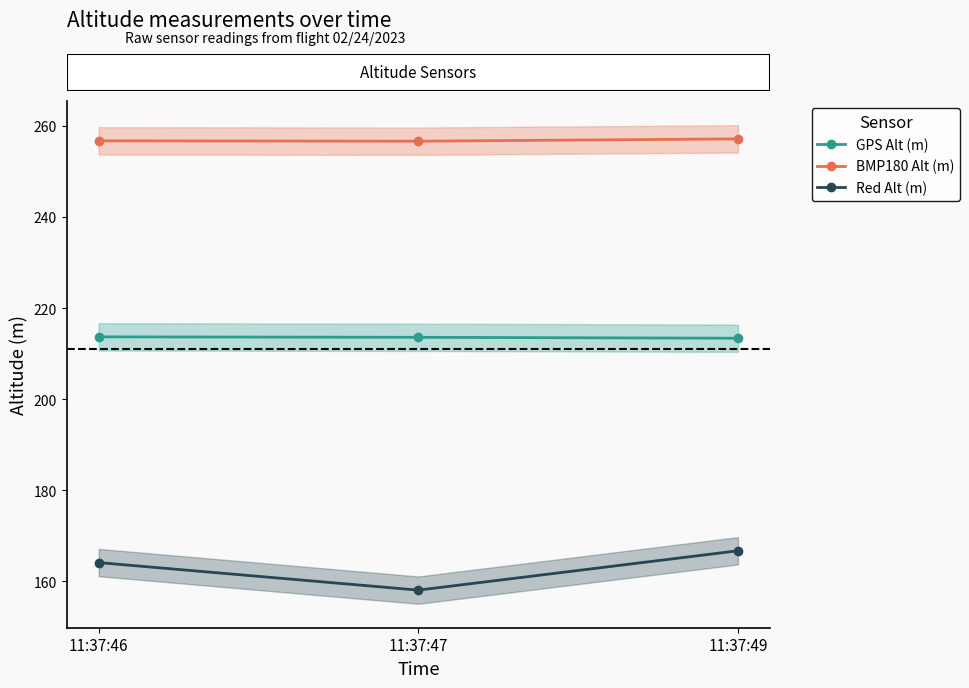

At which category is the sum across all series the highest?

11:37:49